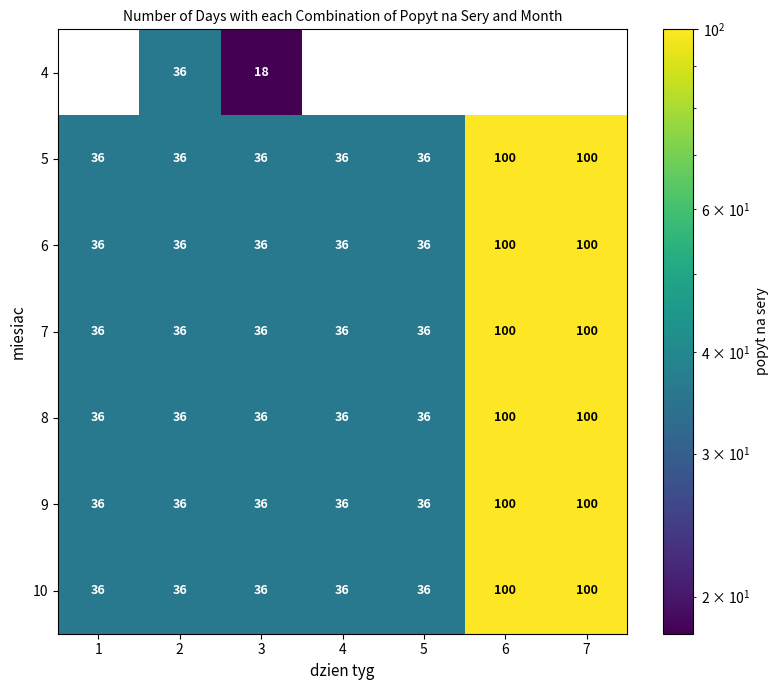

What is the sum of the 4 values at 4 and 3?

18